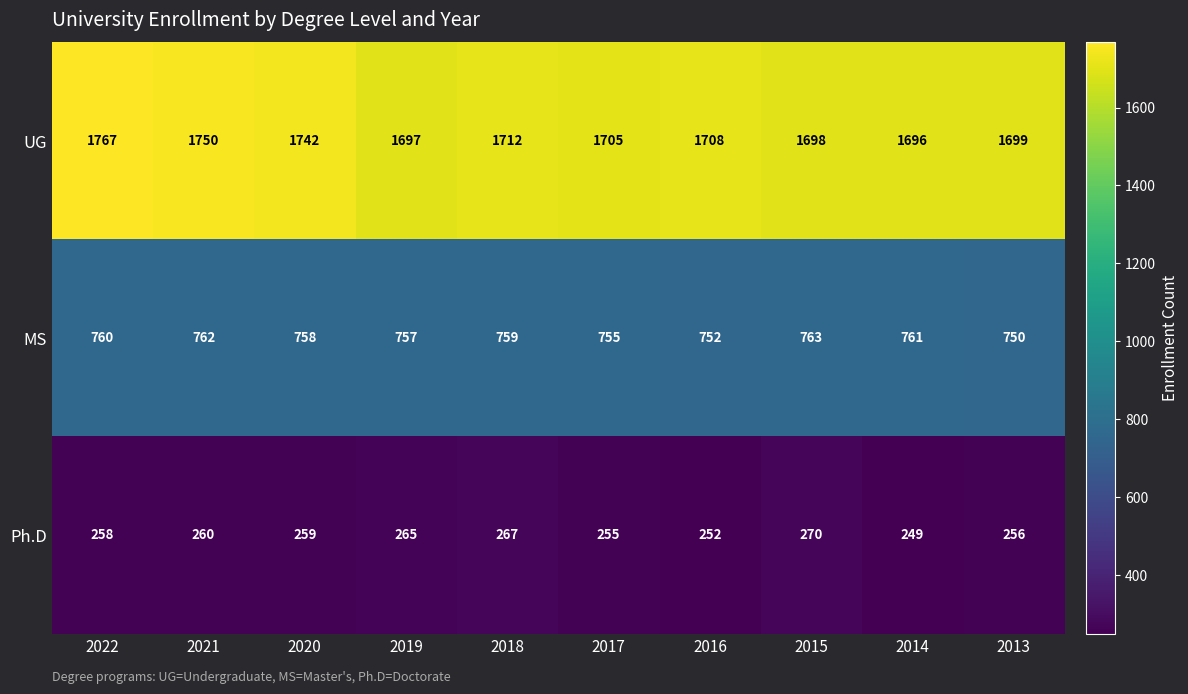

What is the sum of all UG values?

17174